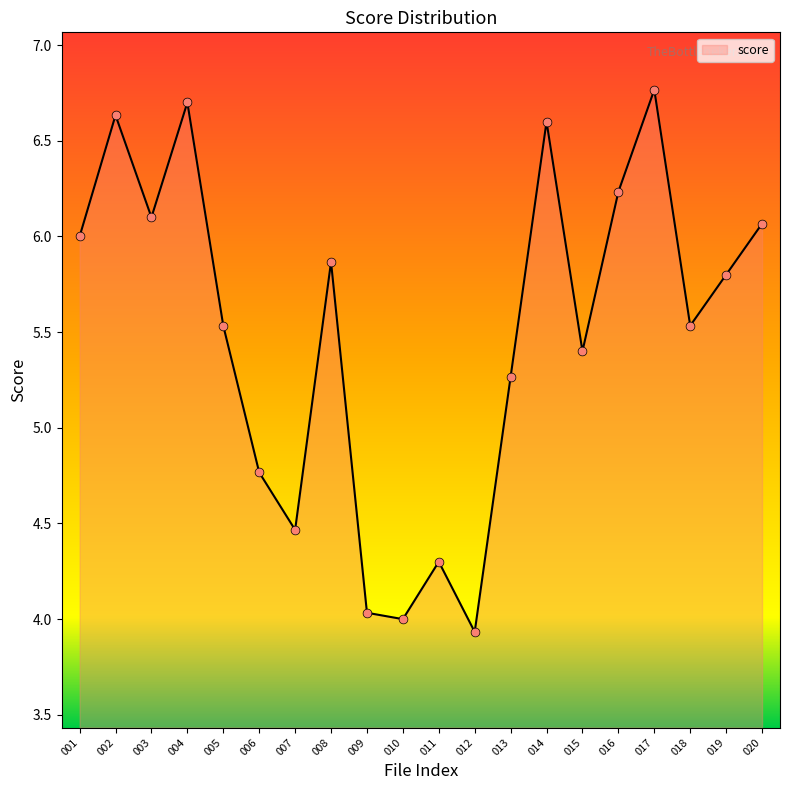

What is the change in value from 015 to 019?

+0.4